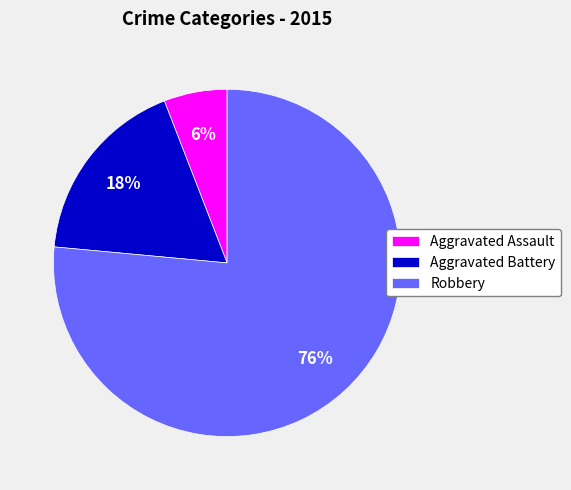

What percentage is the Aggravated Assault slice, to the nearest percent?

6%